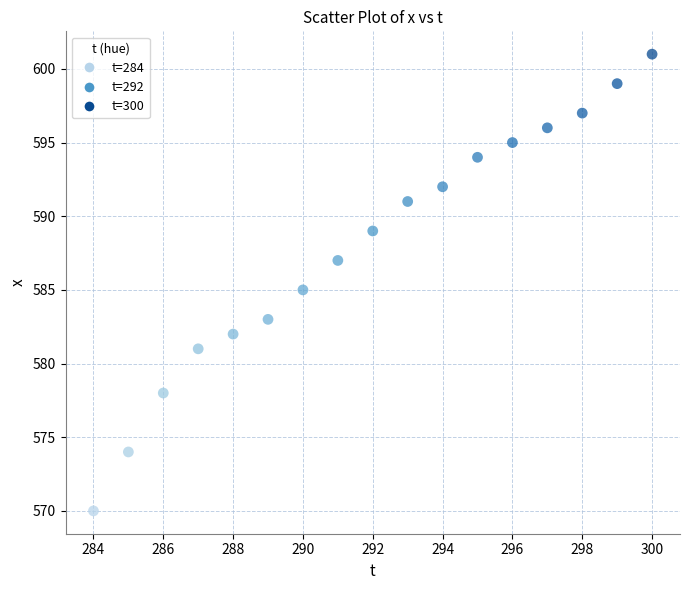

Count the number of points in this scatter plot.

17